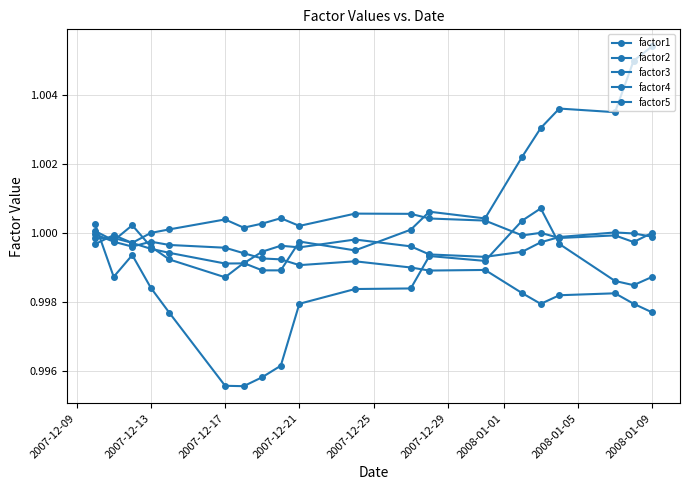

Rank the series by their average value, from lowest to highest.

factor1, factor2, factor5, factor4, factor3